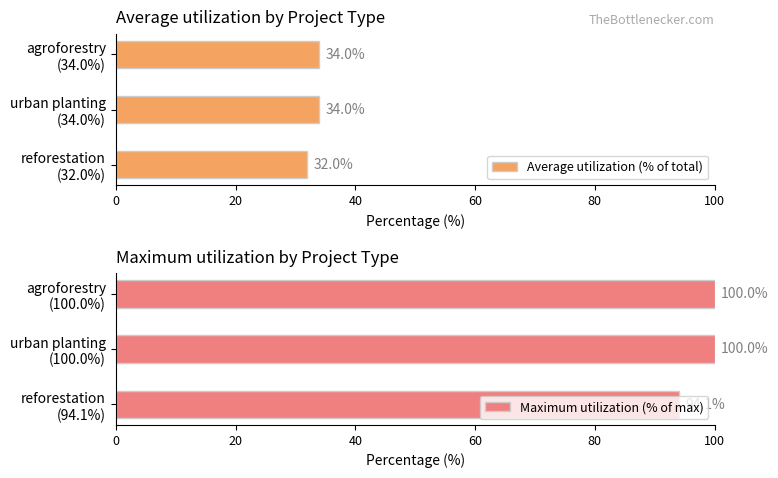

How many series are shown in this chart?

2